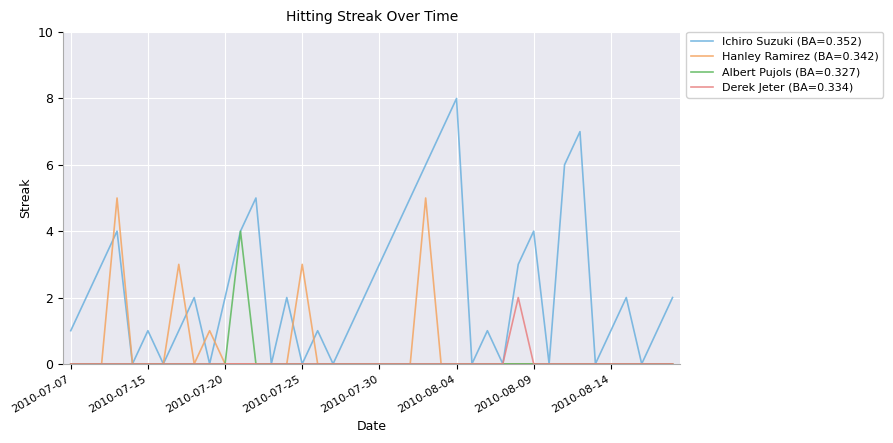

How many categories are shown in the chart?

40